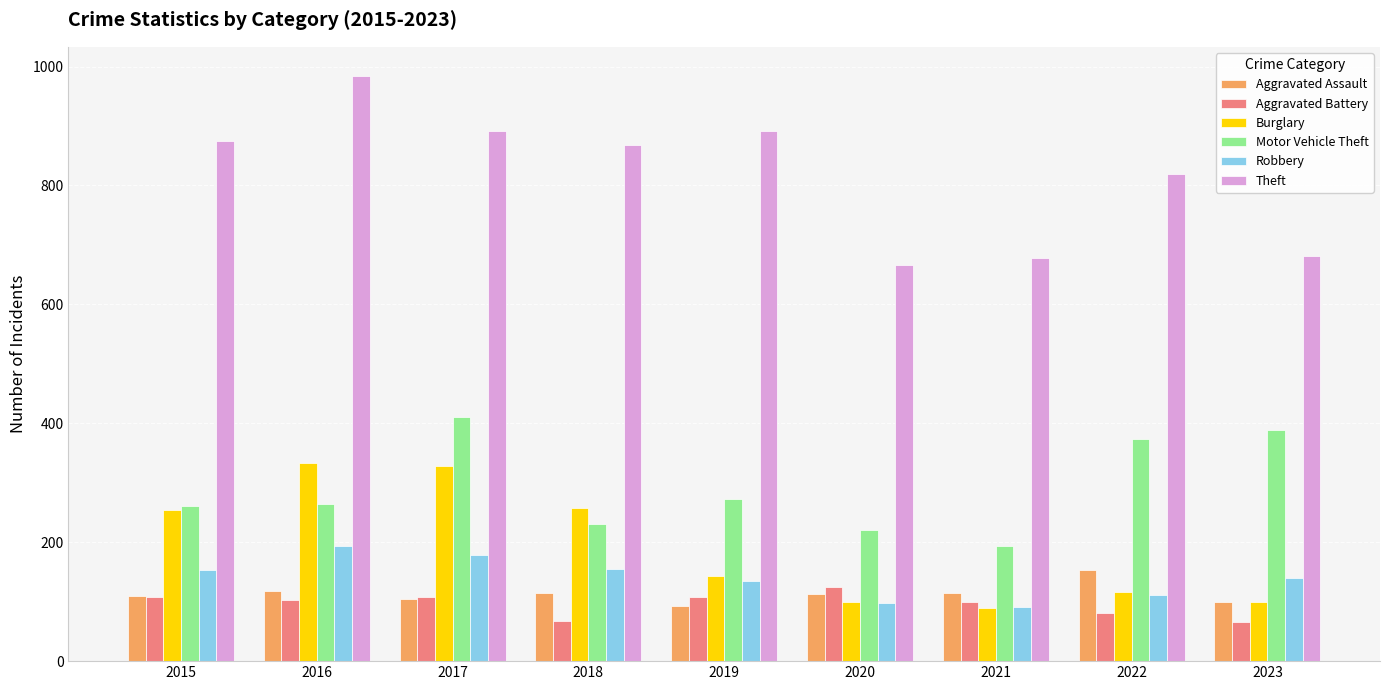

What is the highest value of the Aggravated Assault series?

154